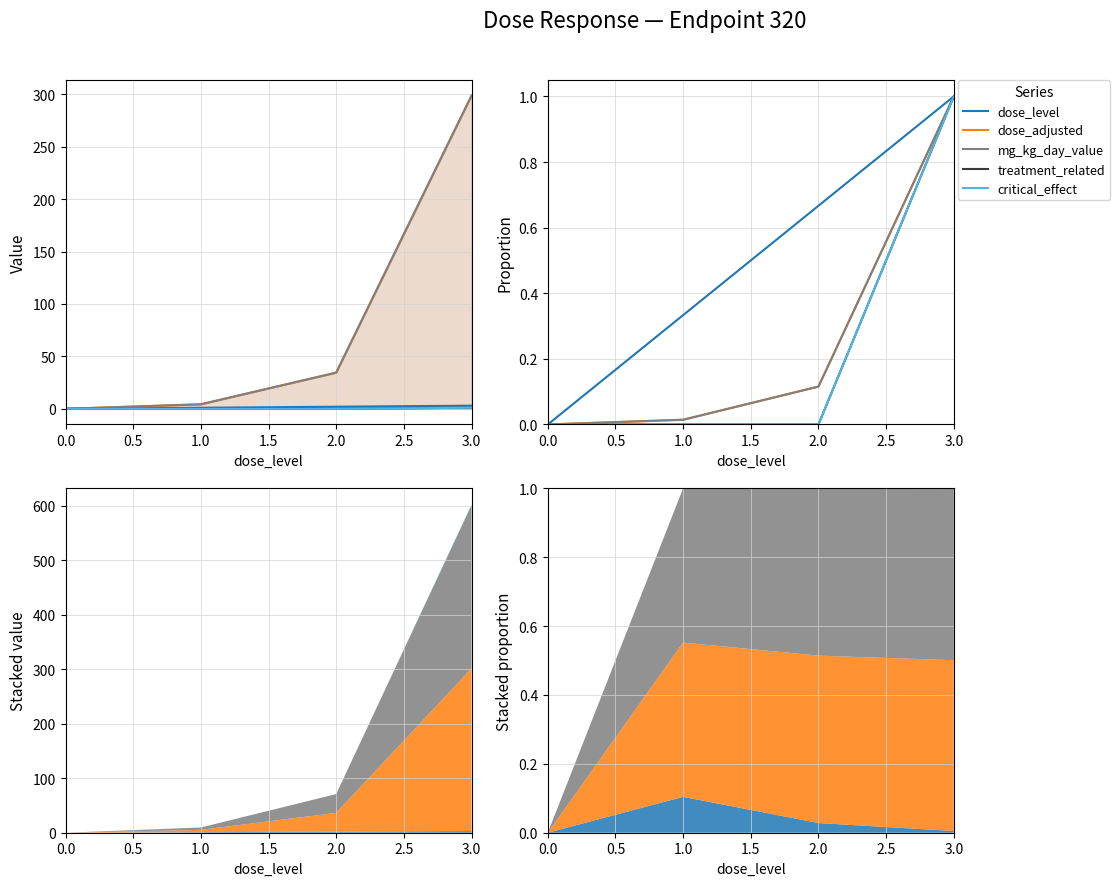

Does the chart have visible grid lines?

Yes